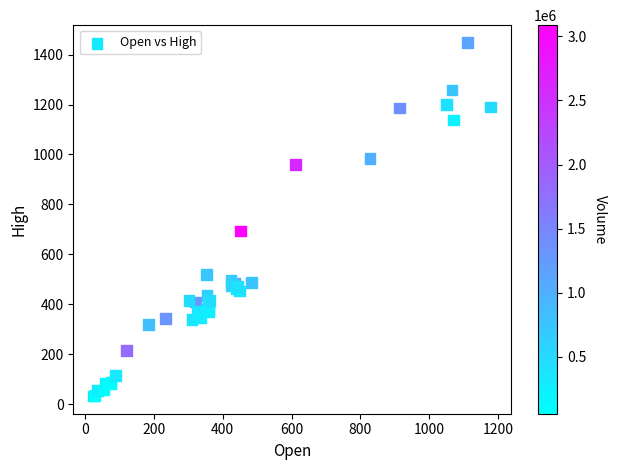

What Y value in the scatter plot is closest to 739?

693.7